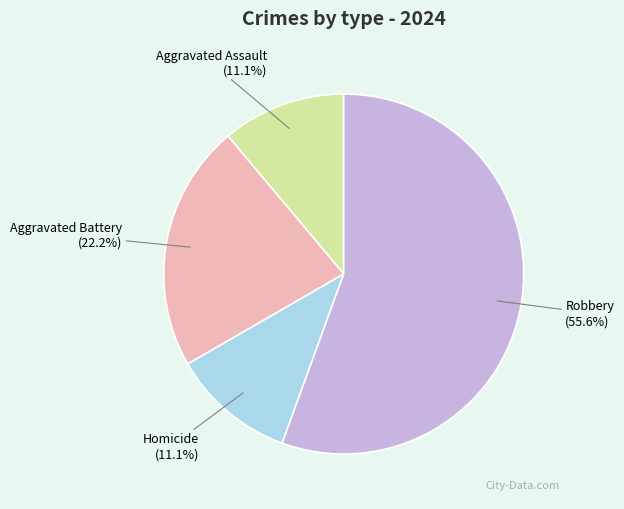

What is the total percentage of Homicide and Aggravated Battery?

33.3%